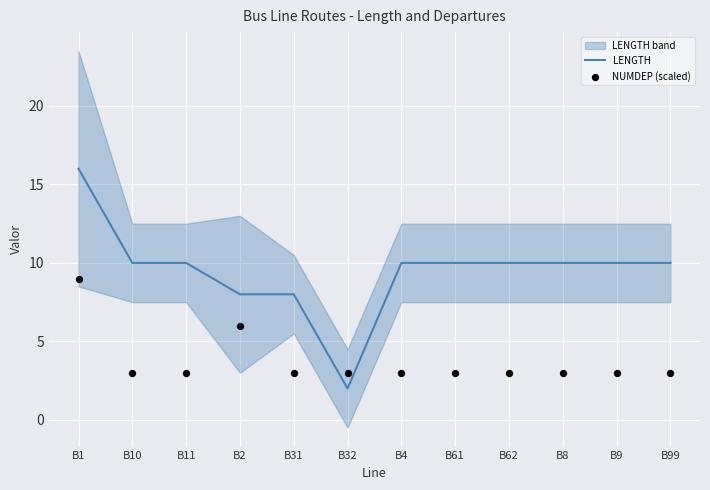

Is the value of LENGTH at B32 greater than the value of NUMDEP (scaled) at B99?

No